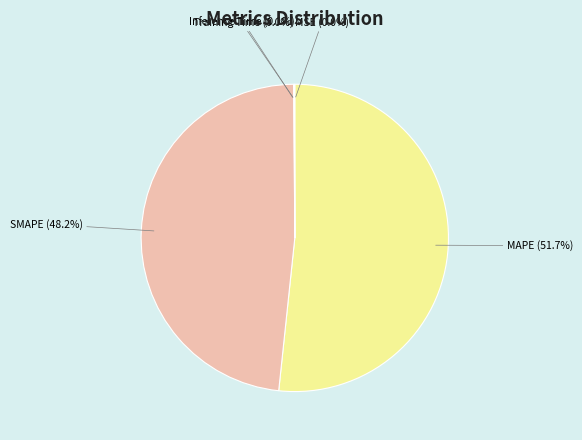

Does any single category account for the majority?

Yes